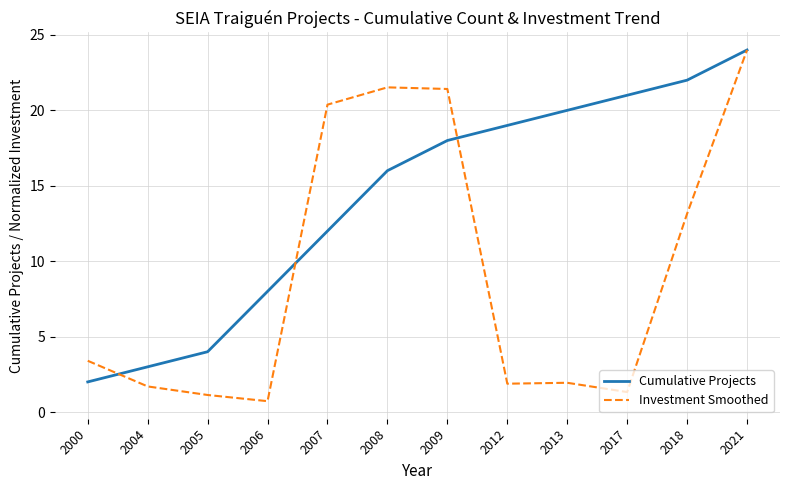

Is it true that Cumulative Projects equals 12.1 at 2017?

False